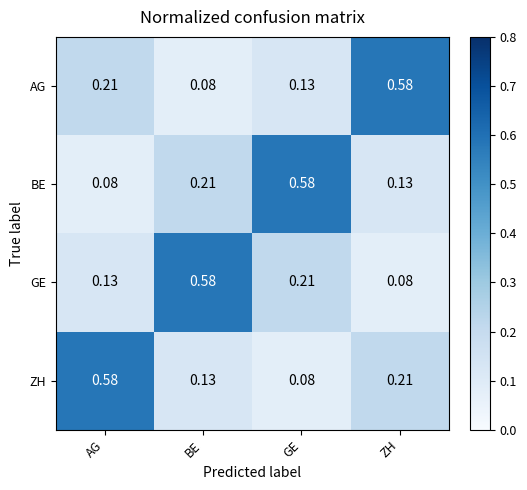

Is the value of GE at AG greater than the value of ZH at GE?

Yes